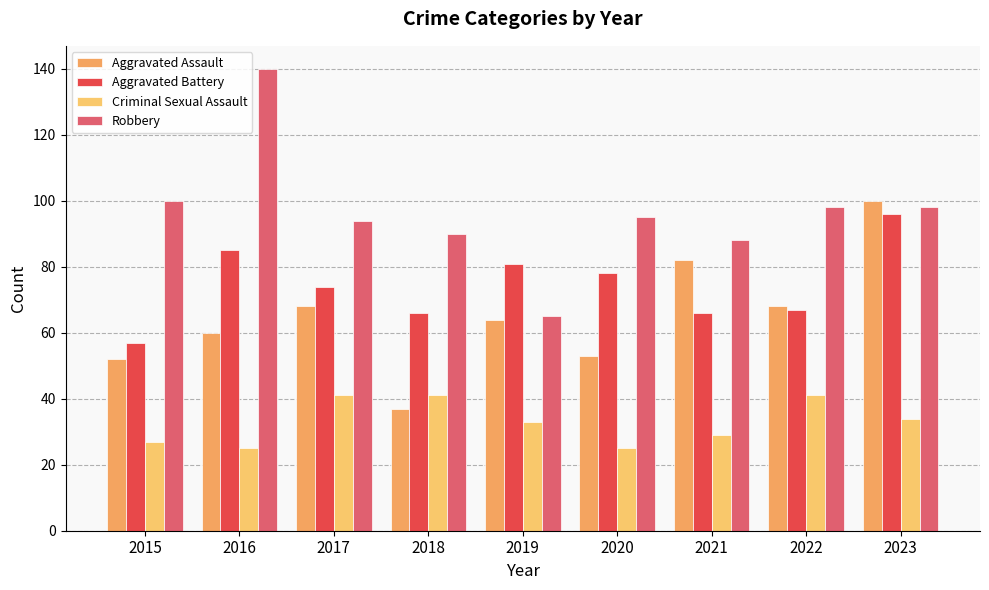

What is the difference between the maximum and minimum values in the Aggravated Battery series?

39